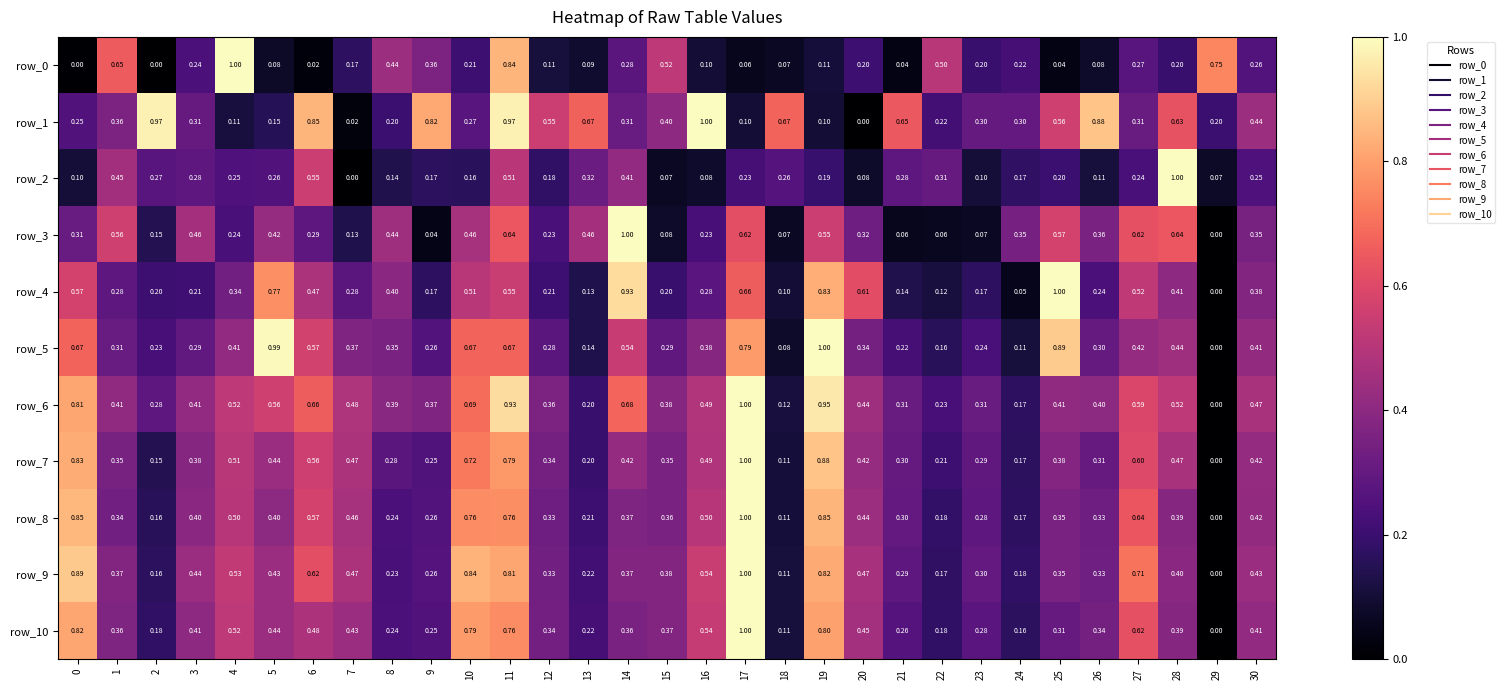

How many categories are shown in the chart?

31